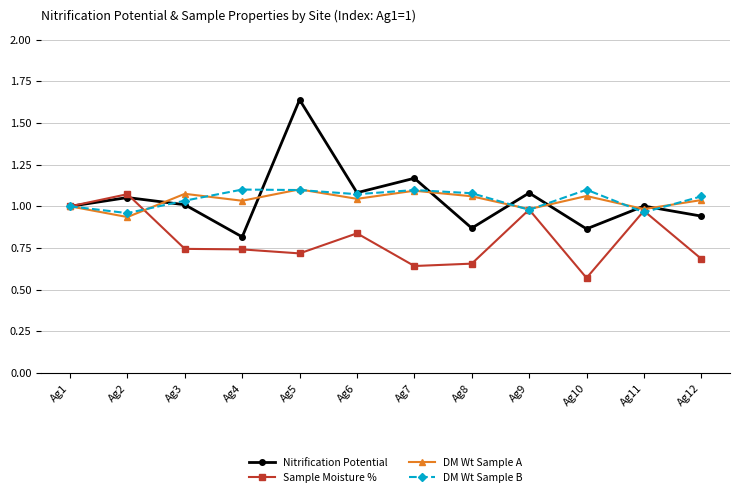

Which series ends up on top after the final intersection of Sample Moisture % and DM Wt Sample B?

DM Wt Sample B